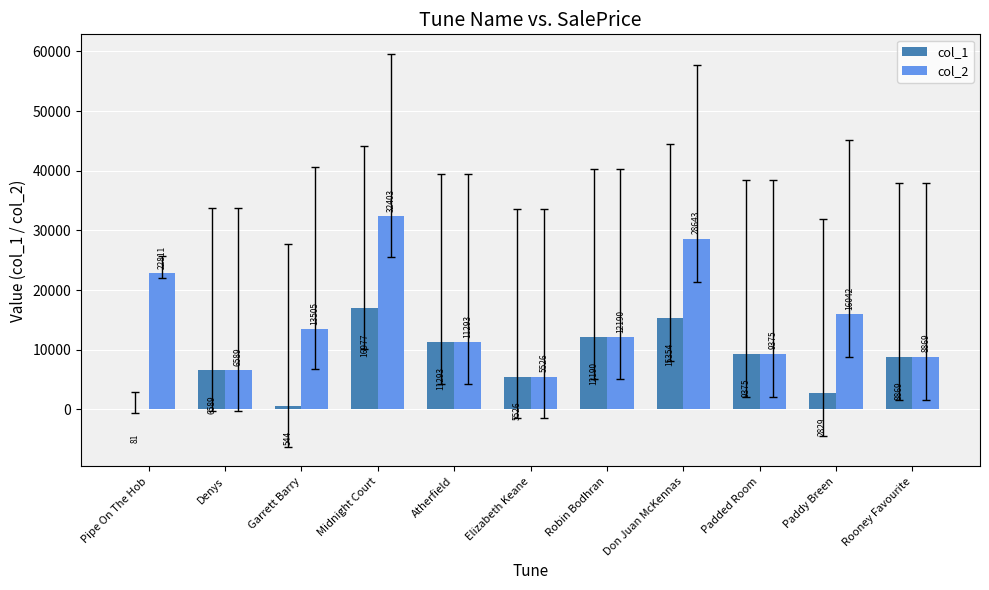

Reading left to right, extract all data points from this chart.

col_1: 81	6589	544	16977	11293	5526	12190	15354	9375	2829	8869
col_2: 22811	6589	13505	32403	11293	5526	12190	28643	9375	16042	8869